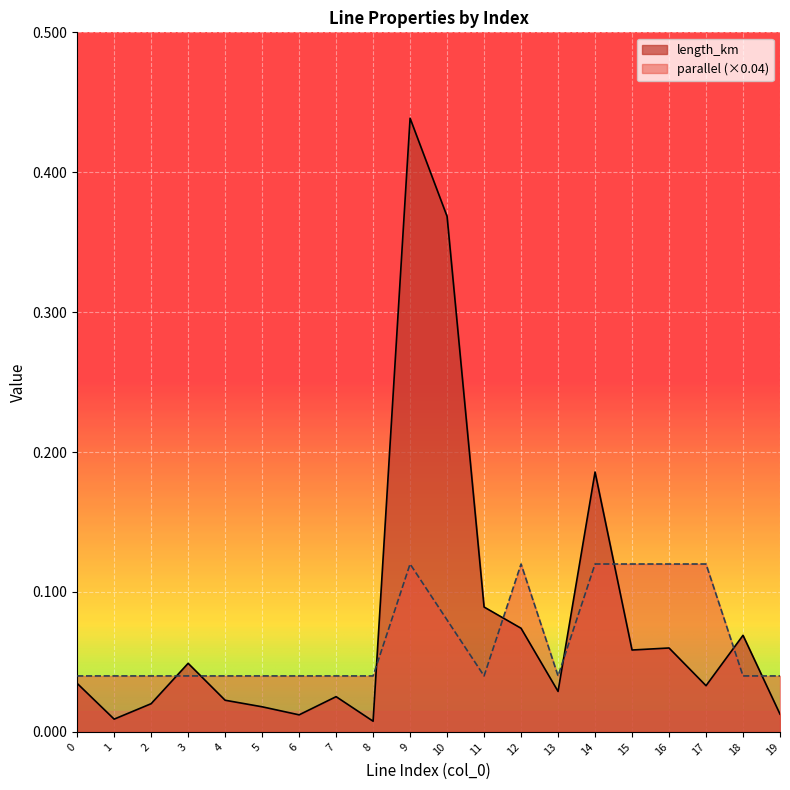

Reading right to left, extract all data points from this chart.

length_km: 19=0.0	18=0.1	17=0.0	16=0.1	15=0.1	14=0.2	13=0.0	12=0.1	11=0.1	10=0.4	9=0.4	8=0.0	7=0.0	6=0.0	5=0.0	4=0.0	3=0.0	2=0.0	1=0.0	0=0.0
parallel: 19=0.0	18=0.0	17=0.1	16=0.1	15=0.1	14=0.1	13=0.0	12=0.1	11=0.0	10=0.1	9=0.1	8=0.0	7=0.0	6=0.0	5=0.0	4=0.0	3=0.0	2=0.0	1=0.0	0=0.0